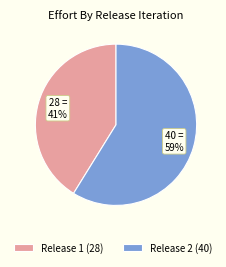

Count the number of slices in the pie.

2